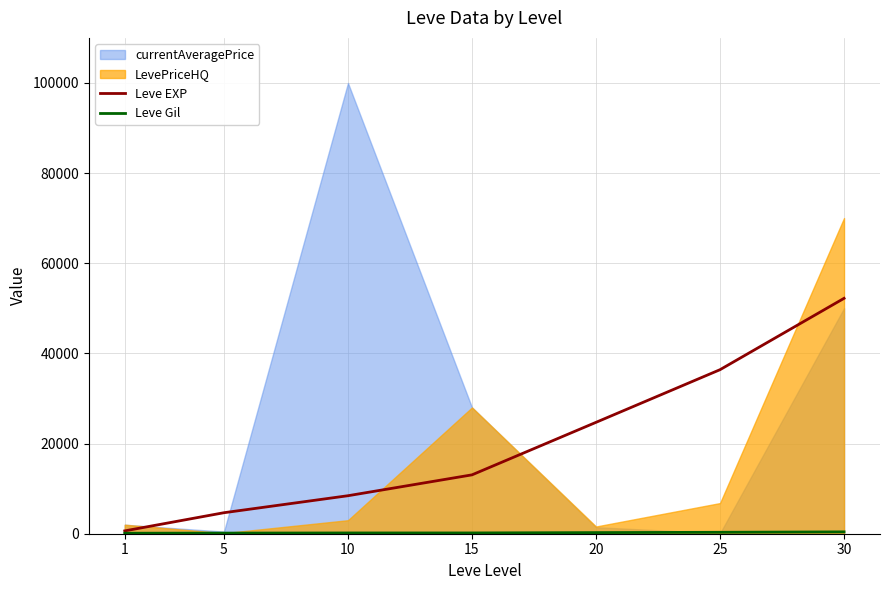

Where is Leve EXP nearest to the value 26425?

20